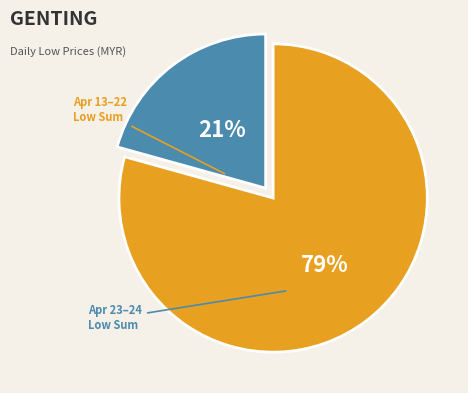

Is there a majority slice in this chart?

Yes